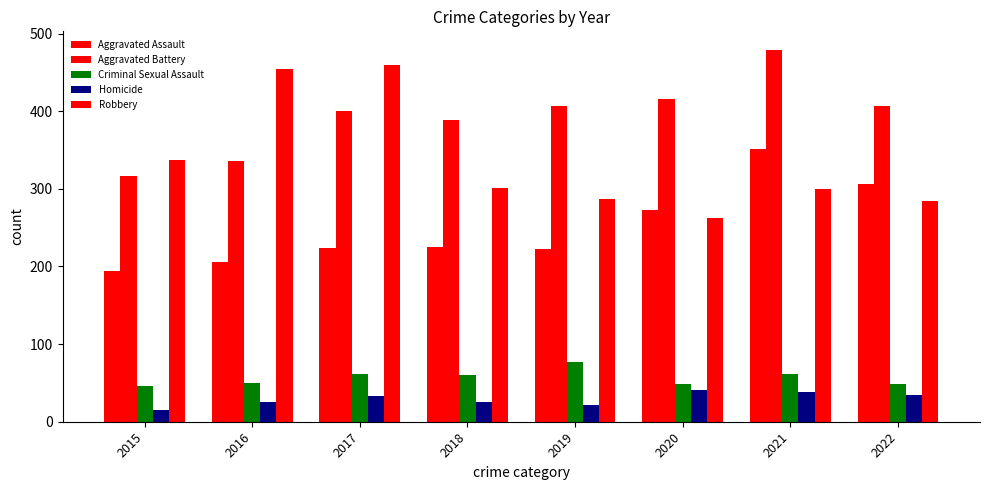

Reading left to right, extract all data points from this chart.

Aggravated Assault: 2015=194	2016=206	2017=224	2018=225	2019=223	2020=273	2021=352	2022=306
Aggravated Battery: 2015=316	2016=336	2017=400	2018=389	2019=407	2020=416	2021=479	2022=407
Criminal Sexual Assault: 2015=46	2016=50	2017=61	2018=60	2019=77	2020=48	2021=61	2022=48
Homicide: 2015=15	2016=26	2017=33	2018=25	2019=22	2020=41	2021=38	2022=35
Robbery: 2015=337	2016=454	2017=460	2018=301	2019=287	2020=263	2021=300	2022=284